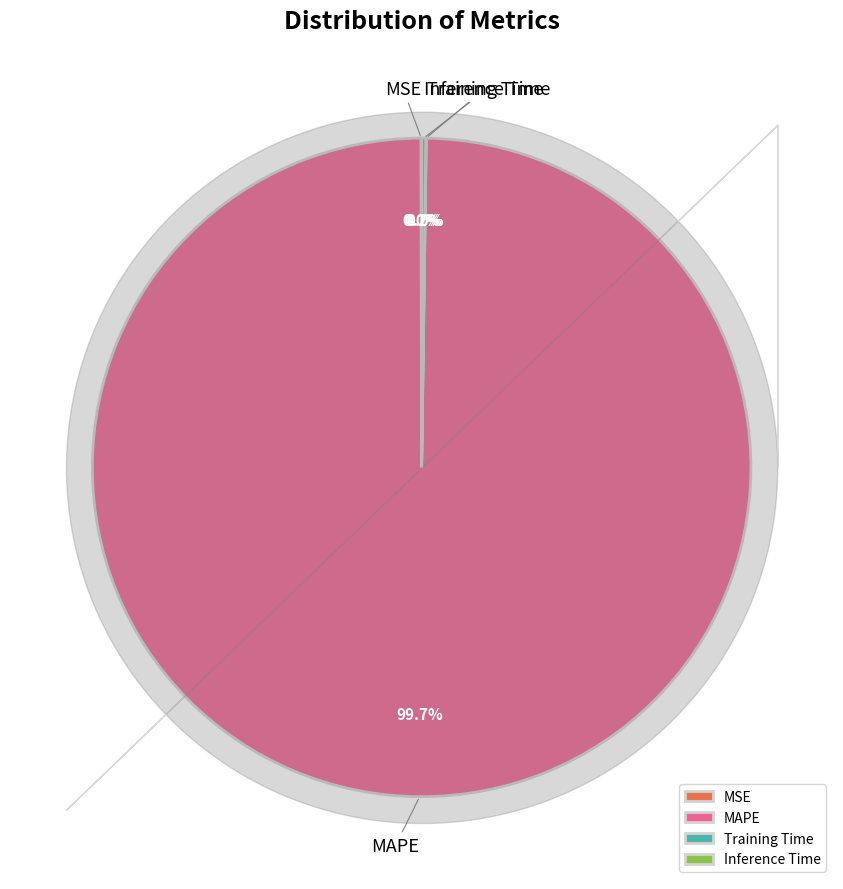

Is there a majority slice in this chart?

Yes